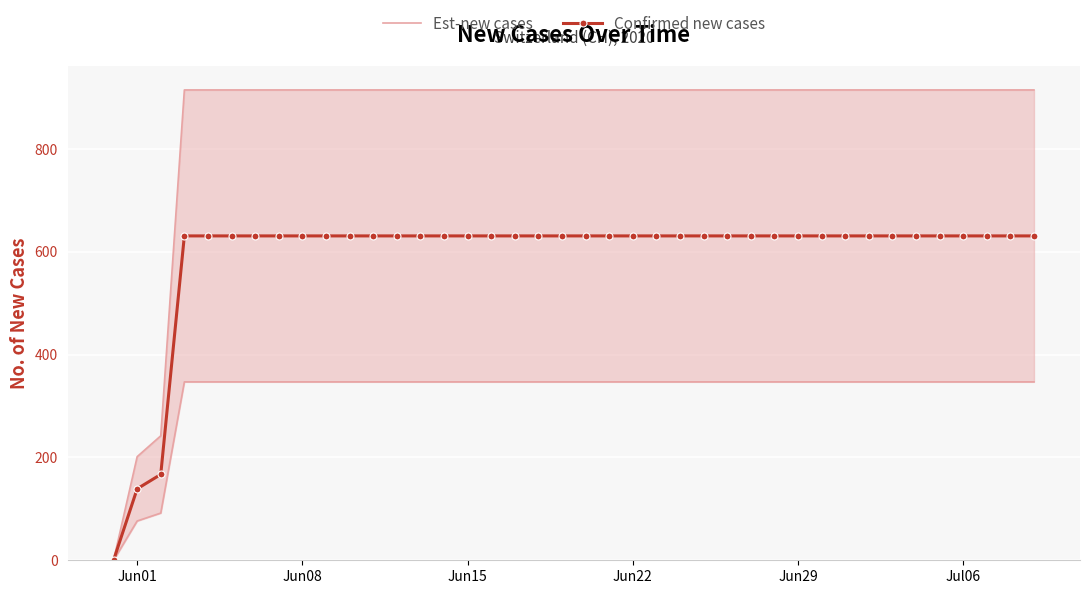

The Confirmed new cases series shows 434 at Jun29. True or false?

False